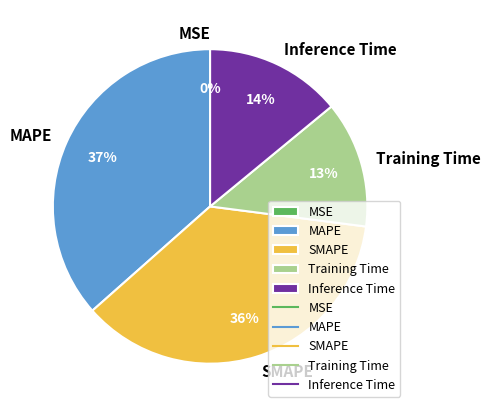

To the nearest percent, what is the difference between the largest and smallest slice percentages?

37%